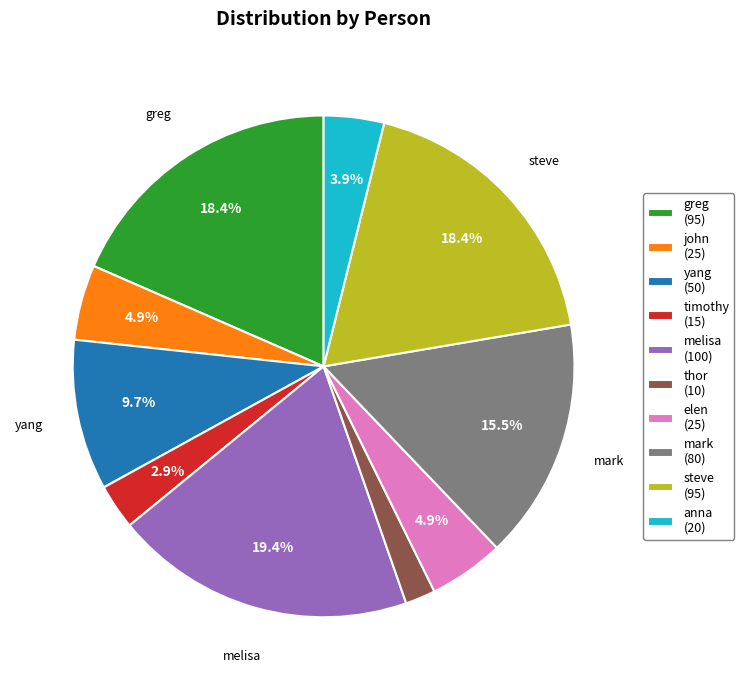

What portion of the pie excludes yang?

90.3%